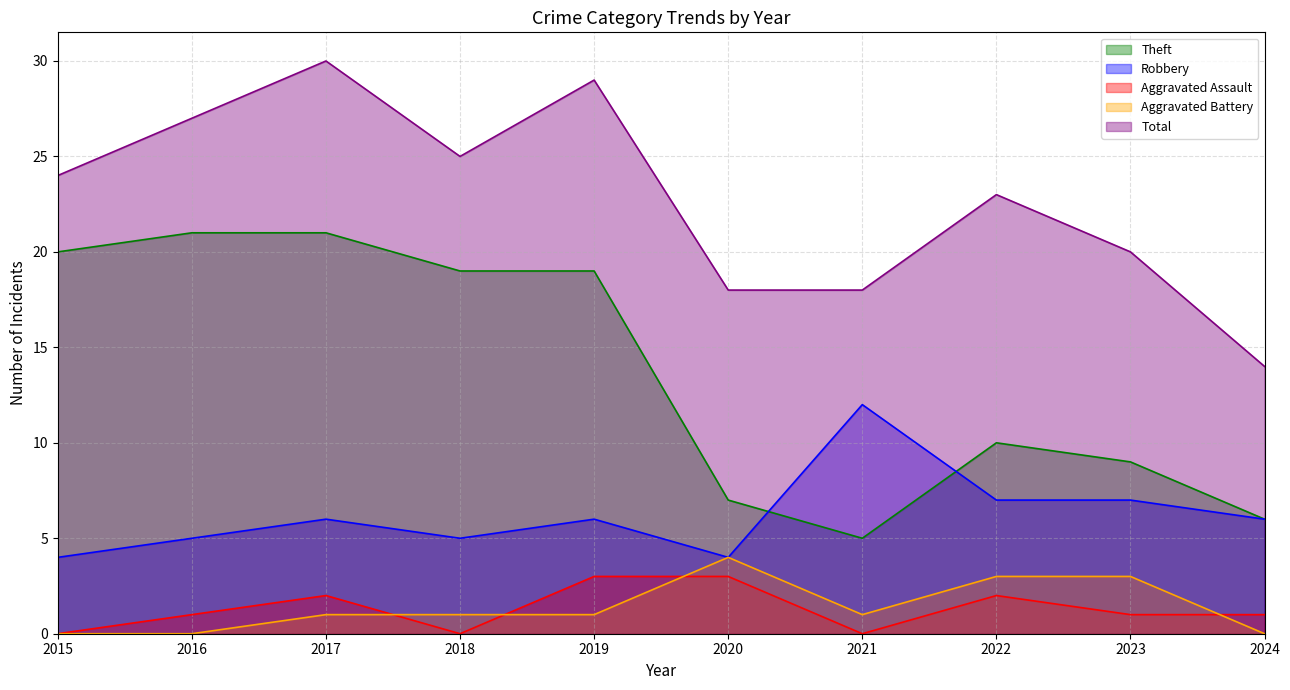

True or false: Theft has more than 1 interior local peaks.

False